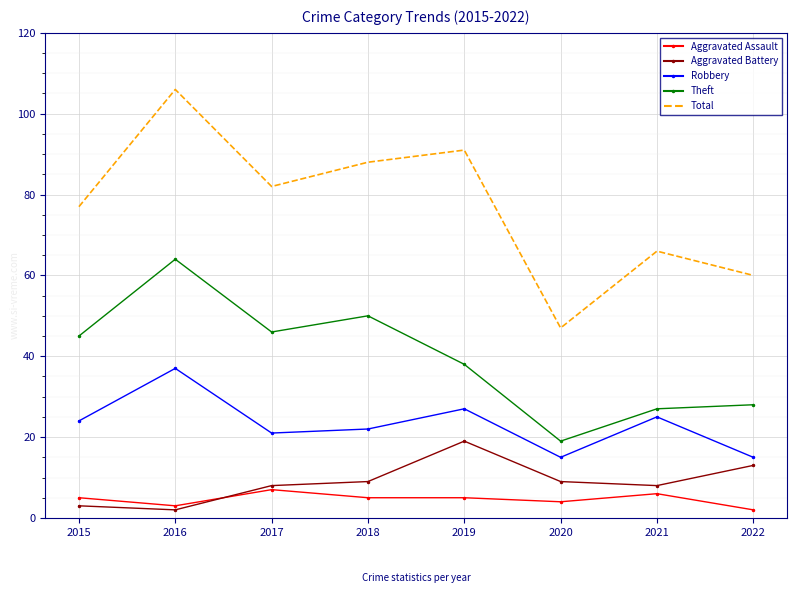

Between 2018 and 2021, which series saw the biggest shift?

Theft